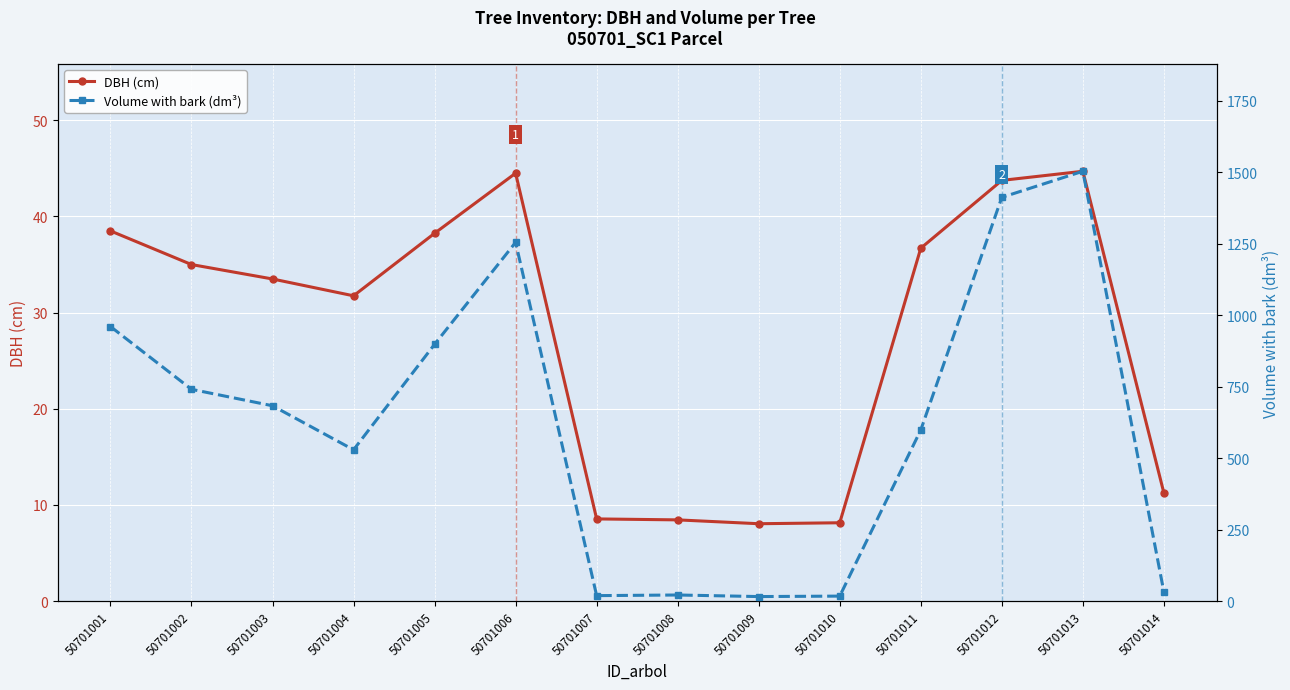

Which series has the largest range (max minus min)?

Volume with bark (dm³)